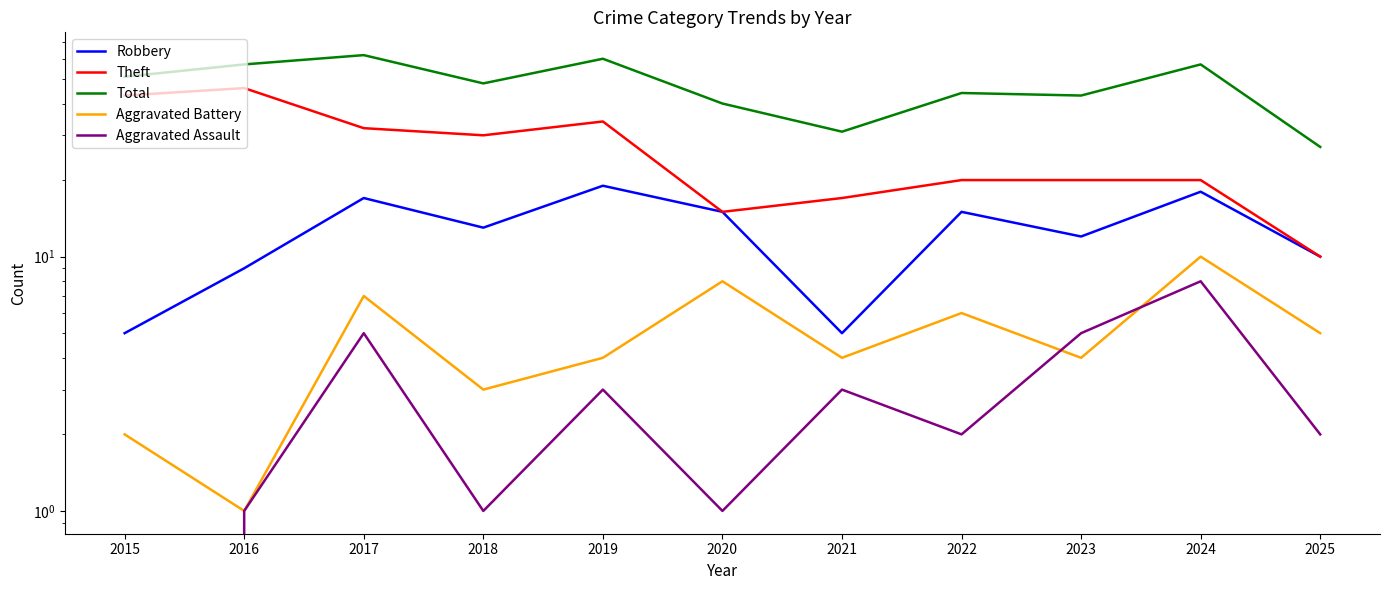

At how many categories does at least one series exceed 51?

4